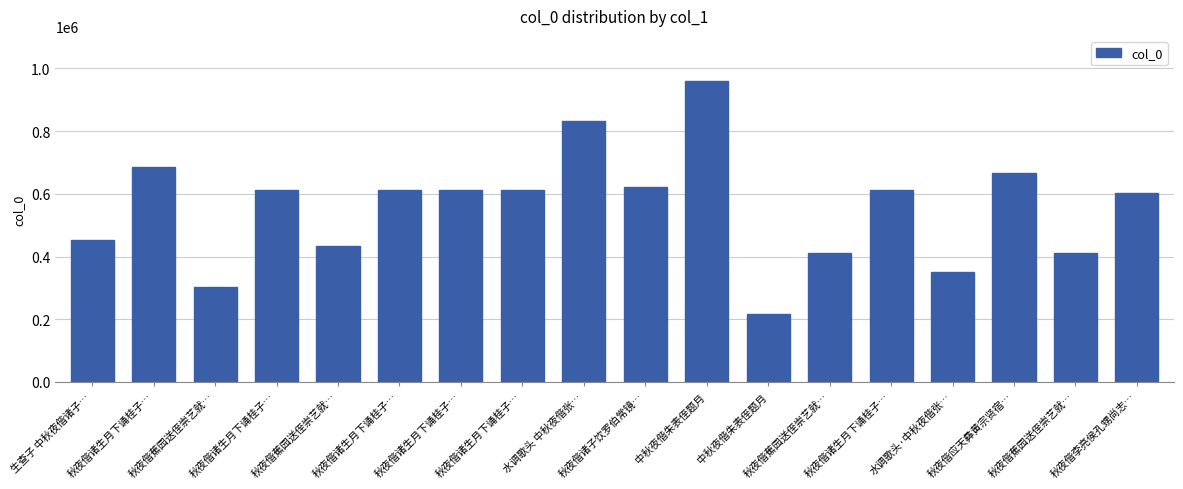

What is the sum of the values at 秋夜偕蕉园送侄崇艺就… and 秋夜偕应天彝黄宗贤宿…?

1078840